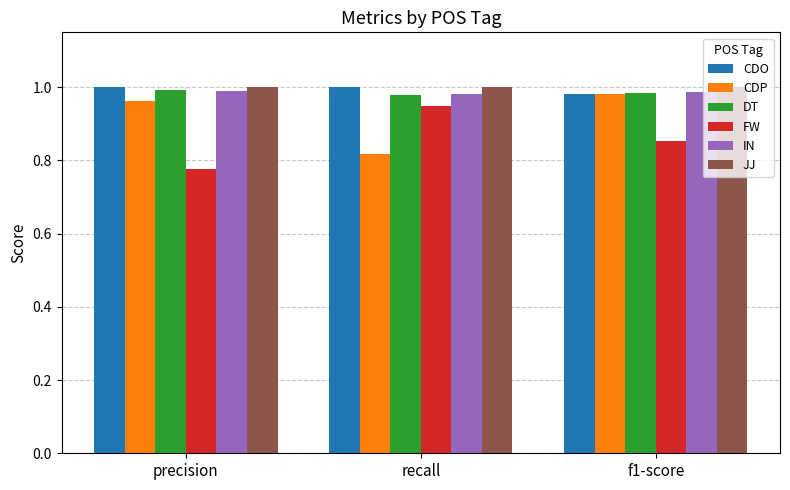

At how many categories does at least one series exceed 0?

3